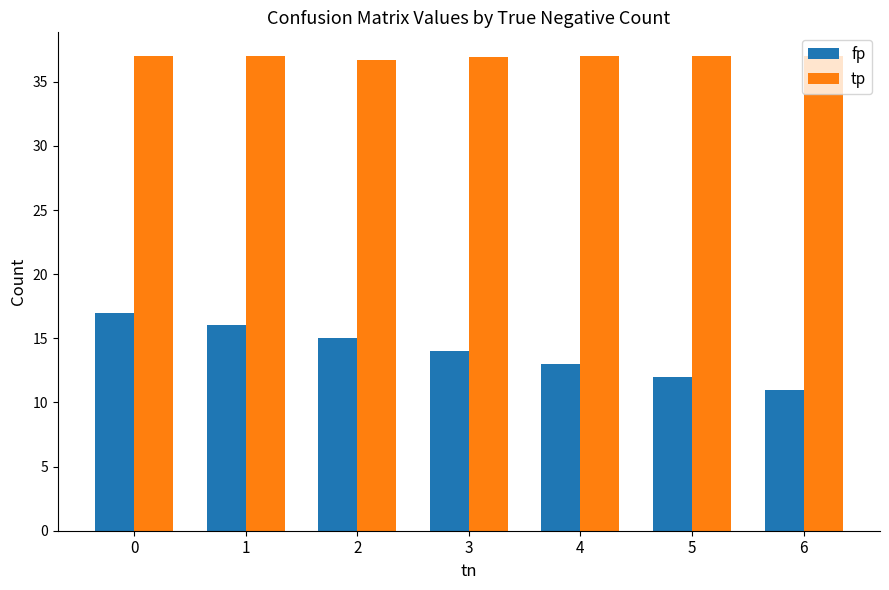

How many categories are shown in the chart?

7